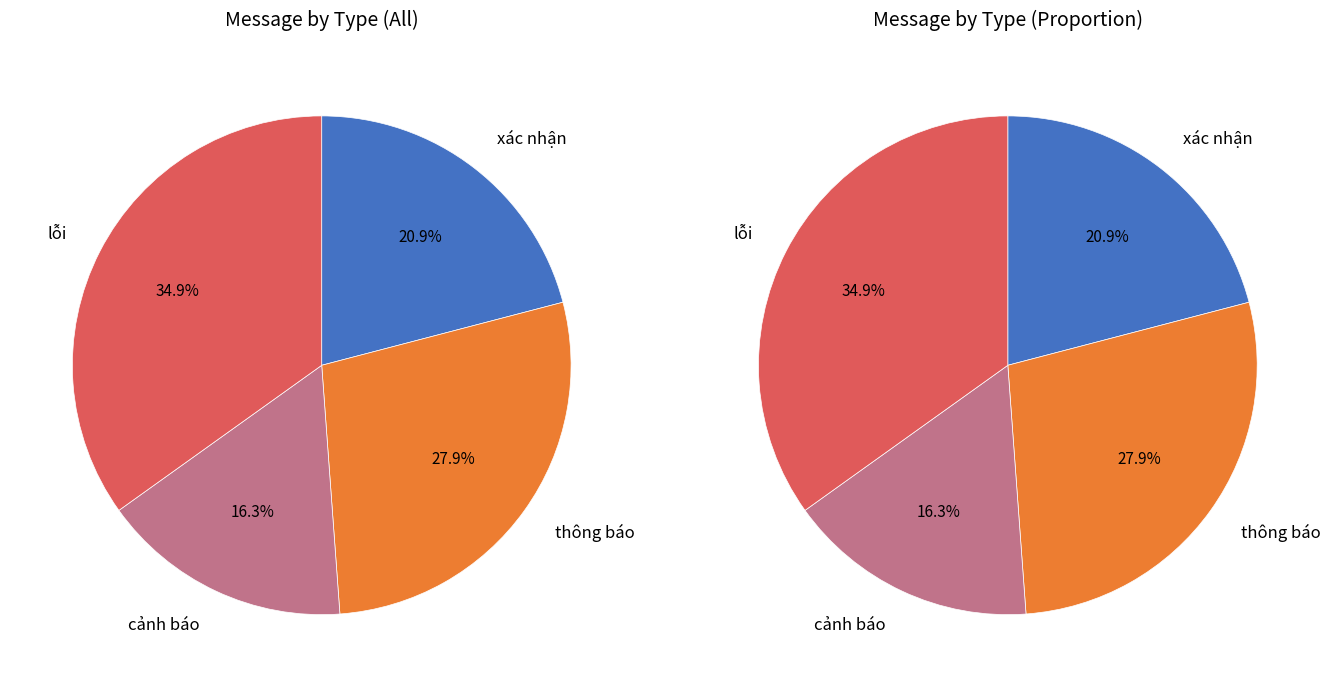

Rank the categories by value from lowest to highest.

cảnh báo, xác nhận, thông báo, lỗi